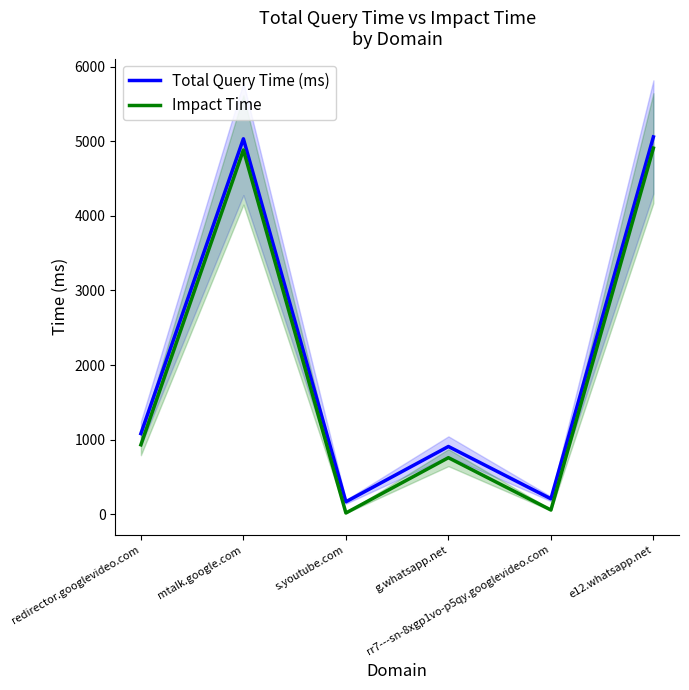

What is the difference between the second highest and minimum values in the Total Query Time (ms) series?

4865